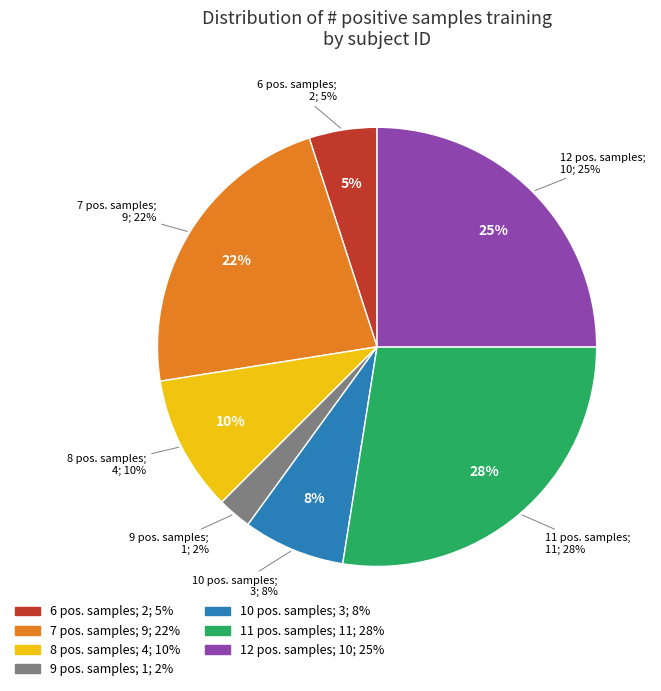

Is the sum of 26 and 10 greater than half?

No